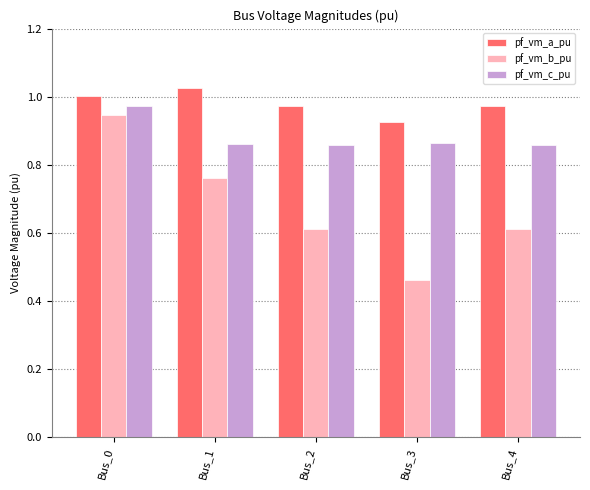

Which series has the widest spread of values?

pf_vm_b_pu